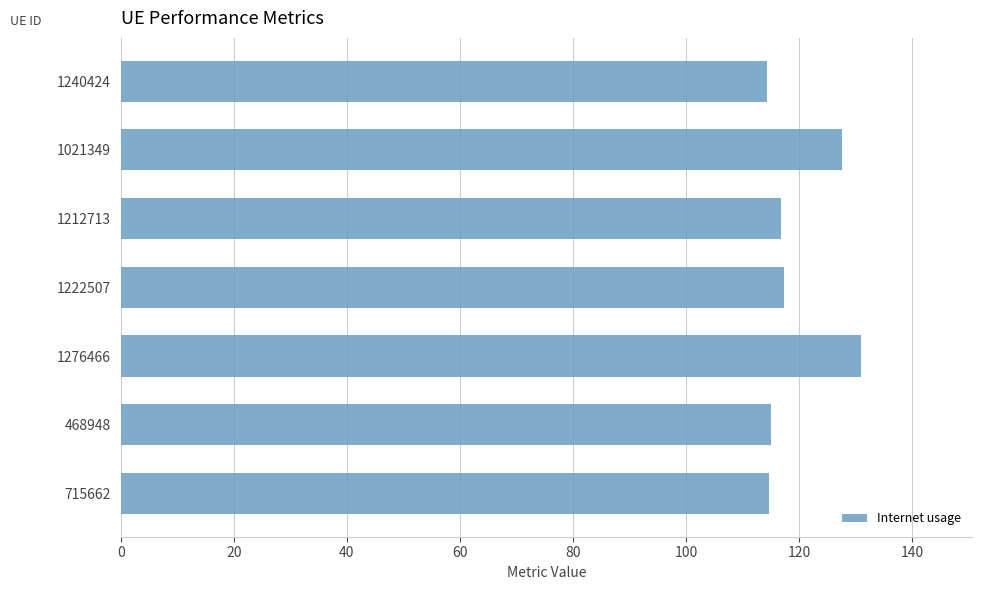

Read the value at 1021349.

127.6